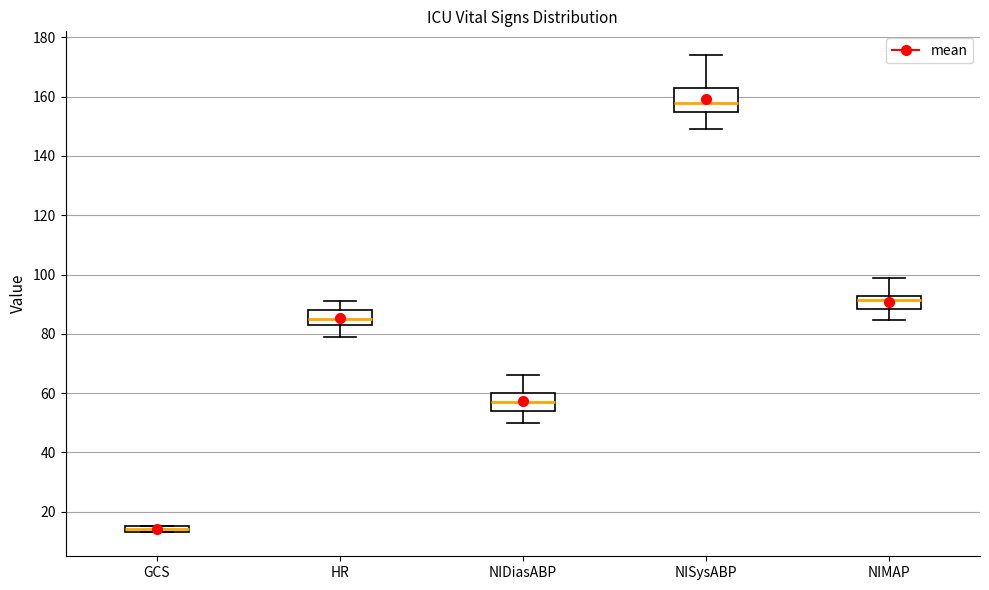

Comparing the boxes themselves (not the whiskers), which one is the tallest?

NISysABP